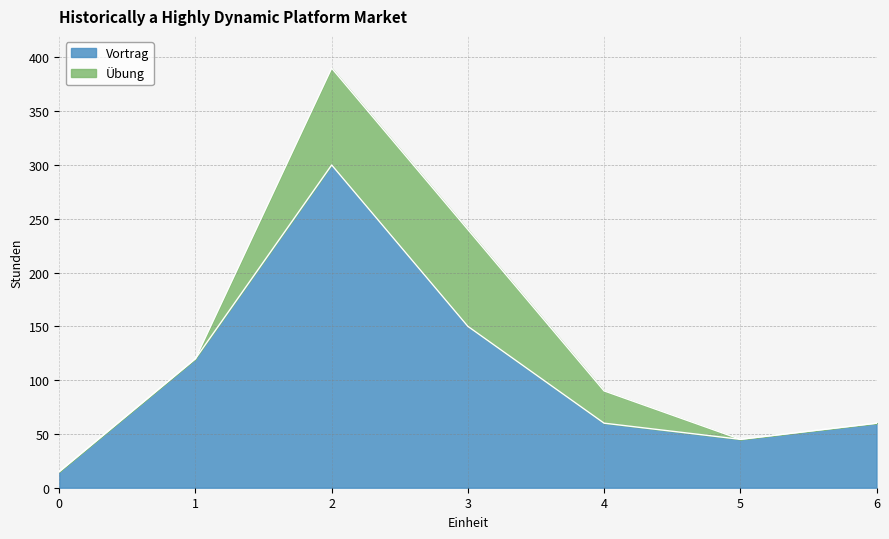

Reading right to left, what are the values for Vortrag?

6=60	5=45	4=60	3=150	2=300	1=120	0=15